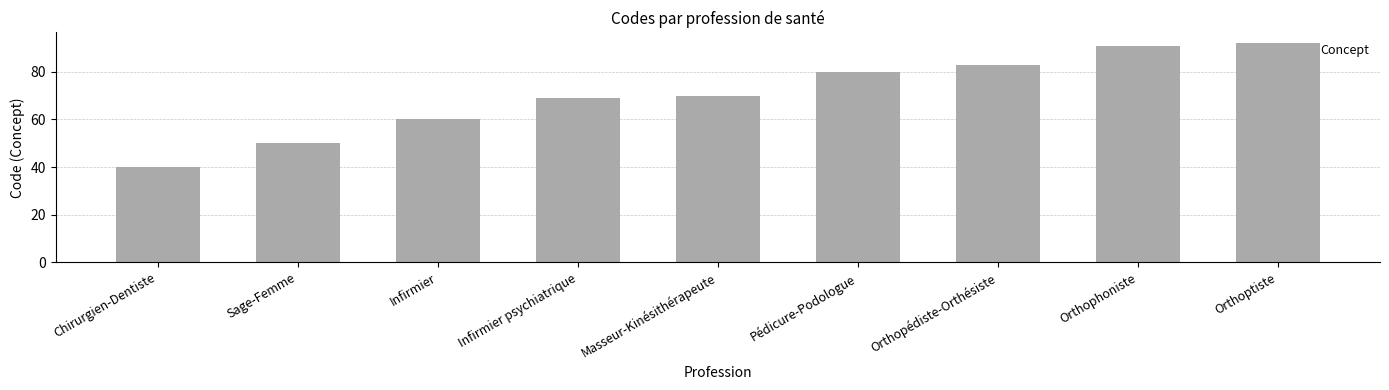

Rank the categories by value from highest to lowest.

Orthoptiste, Orthophoniste, Orthopédiste-Orthésiste, Pédicure-Podologue, Masseur-Kinésithérapeute, Infirmier psychiatrique, Infirmier, Sage-Femme, Chirurgien-Dentiste